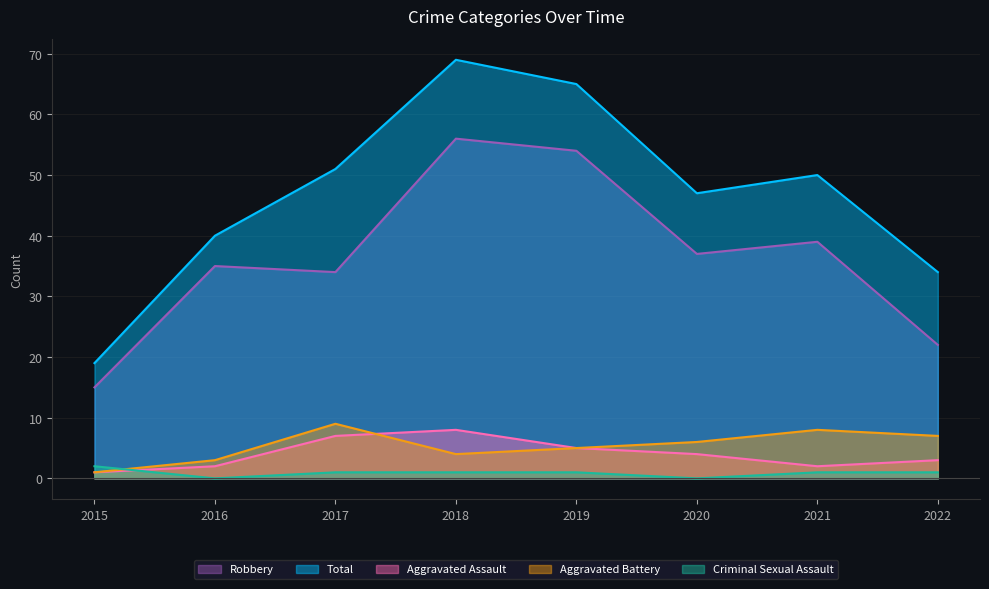

How many data points in Aggravated Assault are less than 4?

4